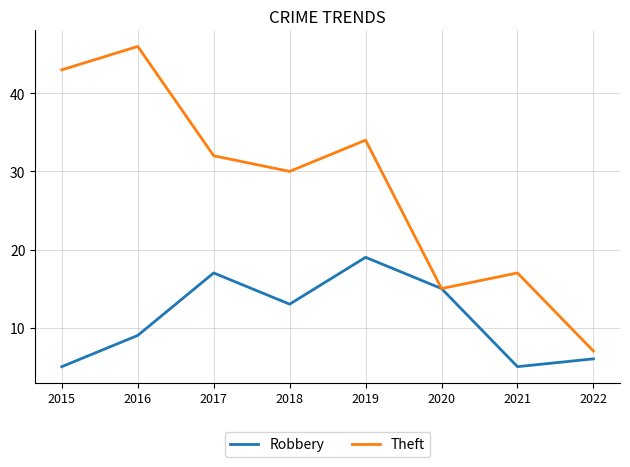

The value of Robbery at 2017 is 26. True or false?

False